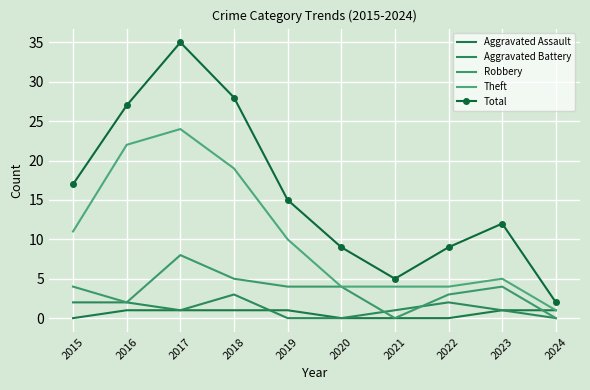

Is this an area chart (filled region under the line)?

No